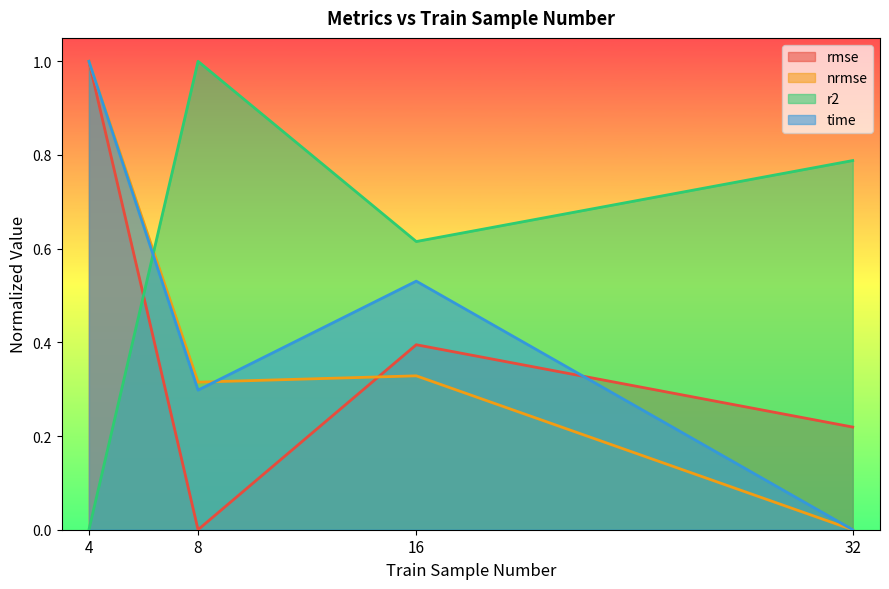

What is the value of the nrmse point at the 2nd from the left?

0.3